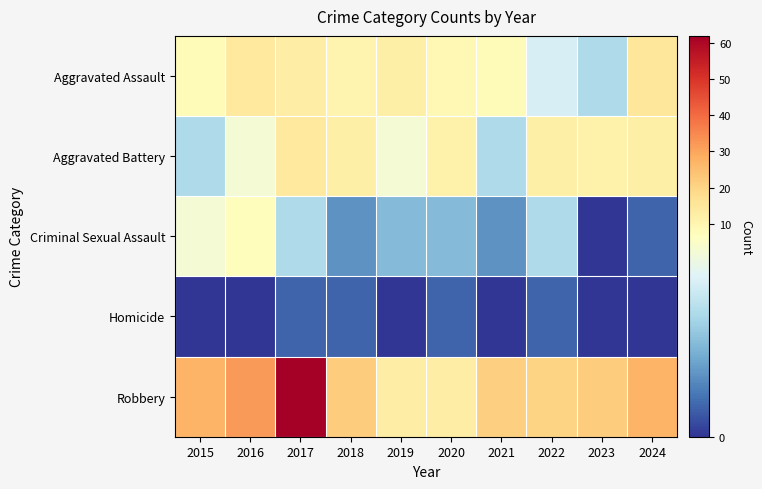

Which series has the largest range (max minus min)?

Robbery